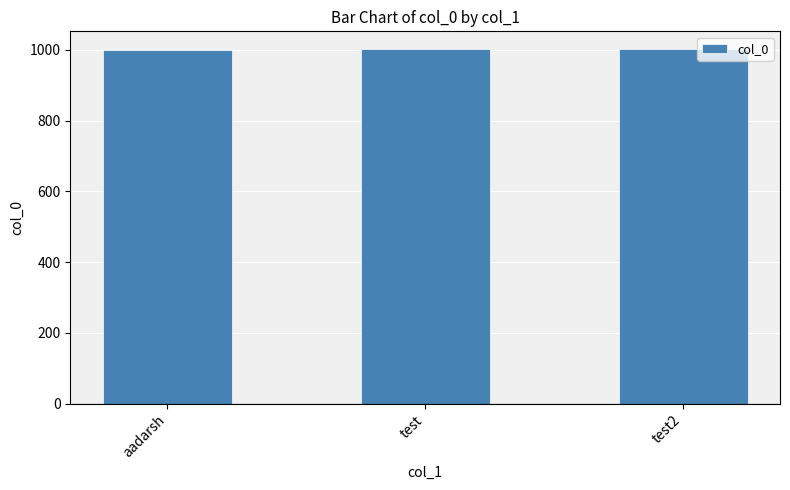

The chart shows a value of 1002 at test2. True or false?

True